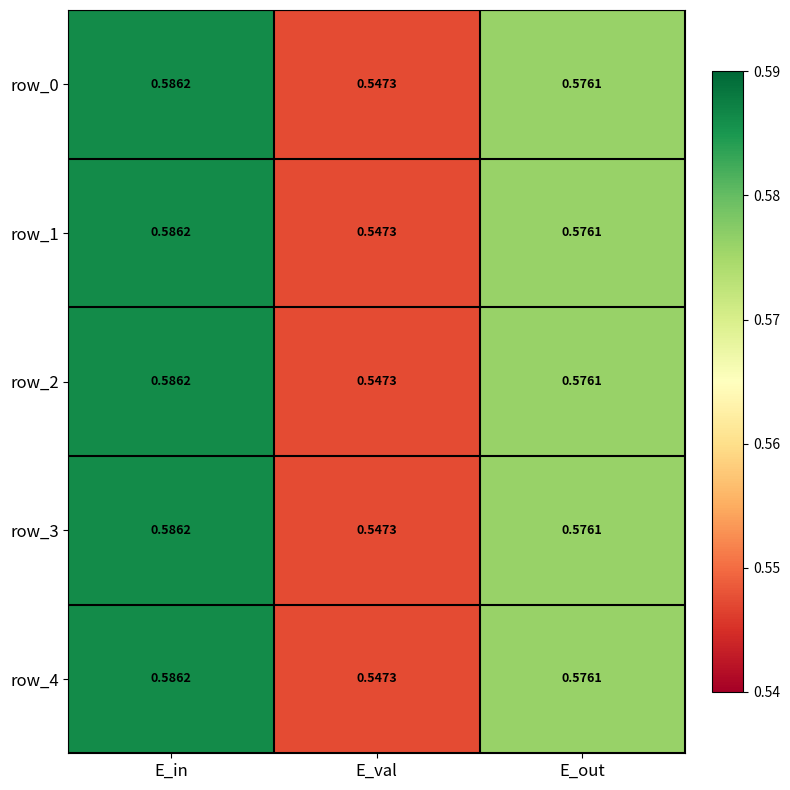

List the labels in order of row_1 value, smallest first.

E_val, E_out, E_in